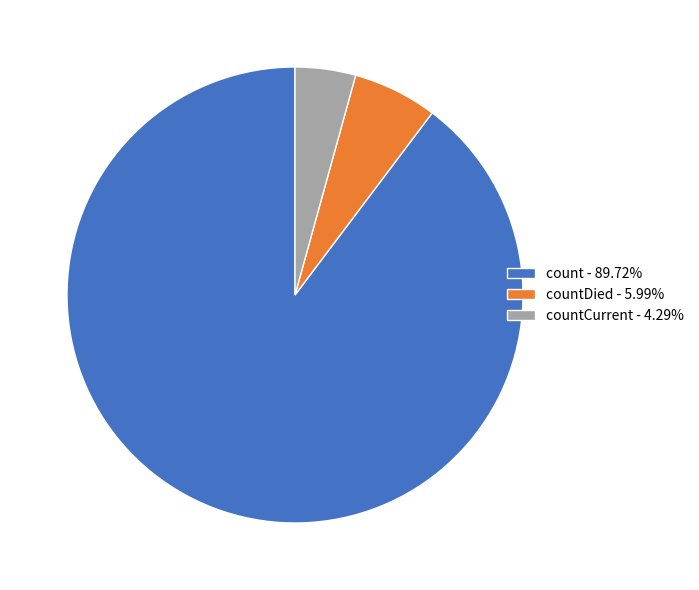

Is the sum of countDied - 5.99% and countCurrent - 4.29% greater than half?

No